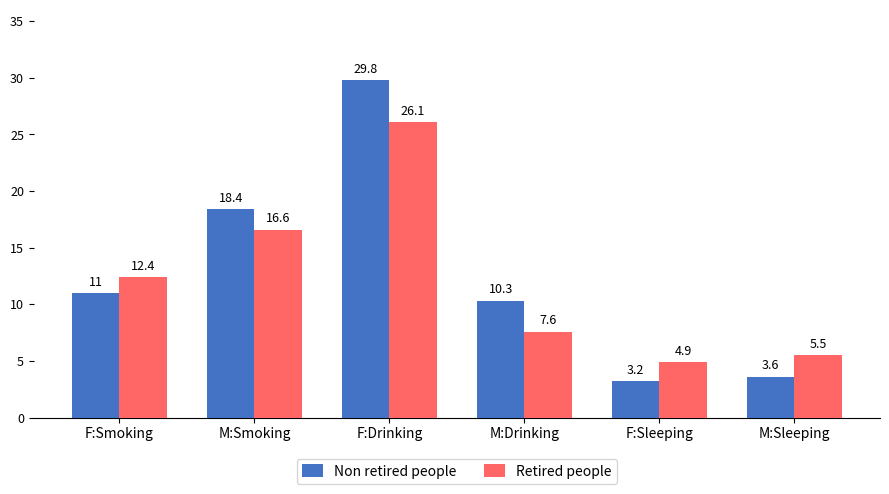

What is the difference between the Retired people values at F:Drinking and F:Smoking?

13.7